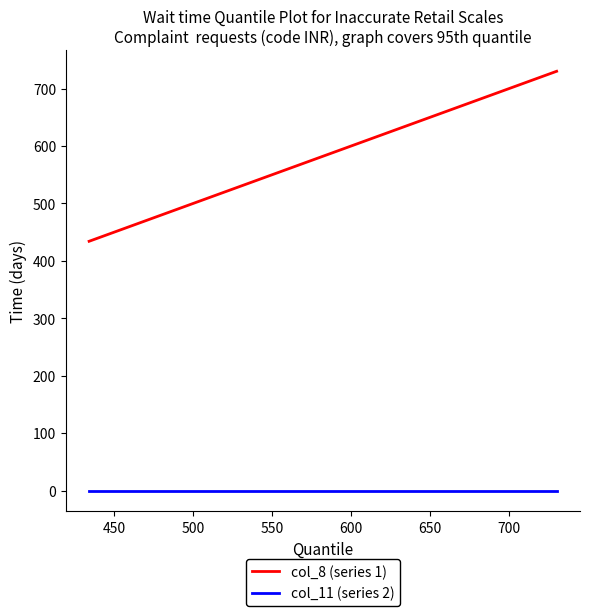

Rank the series by their average value, from highest to lowest.

col_8 (series 1), col_11 (series 2)